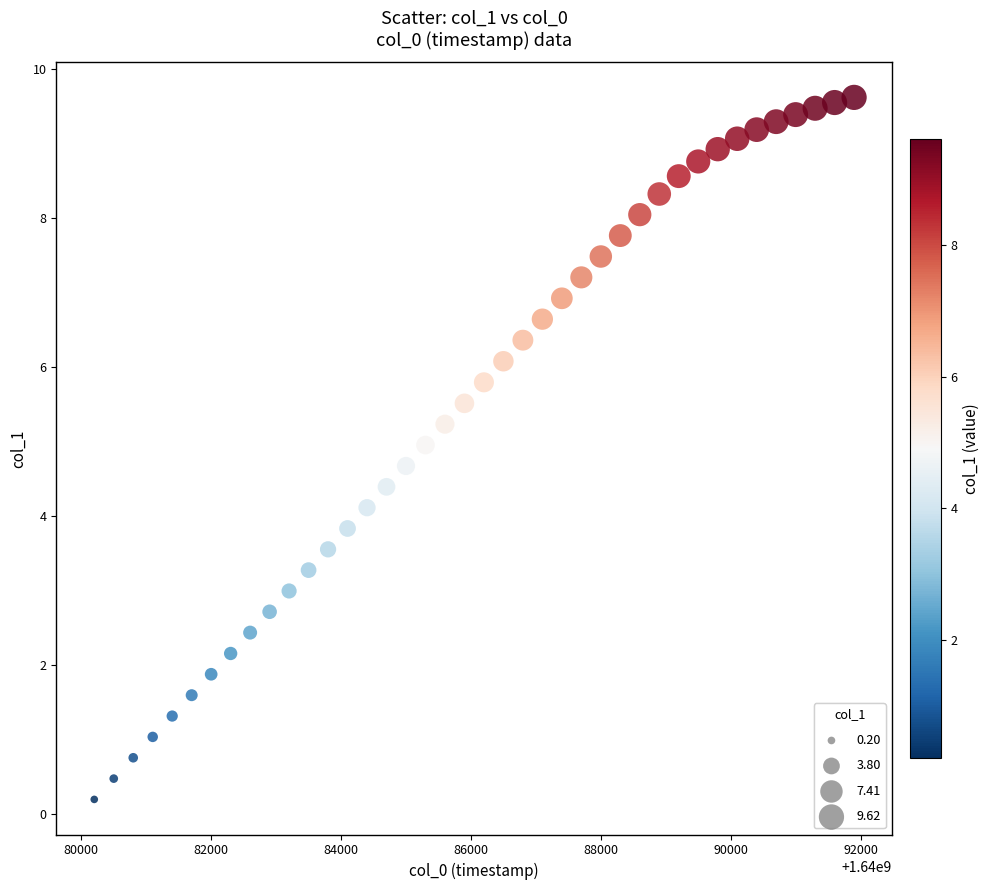

What is the range of Y values (max minus min)?

9.4